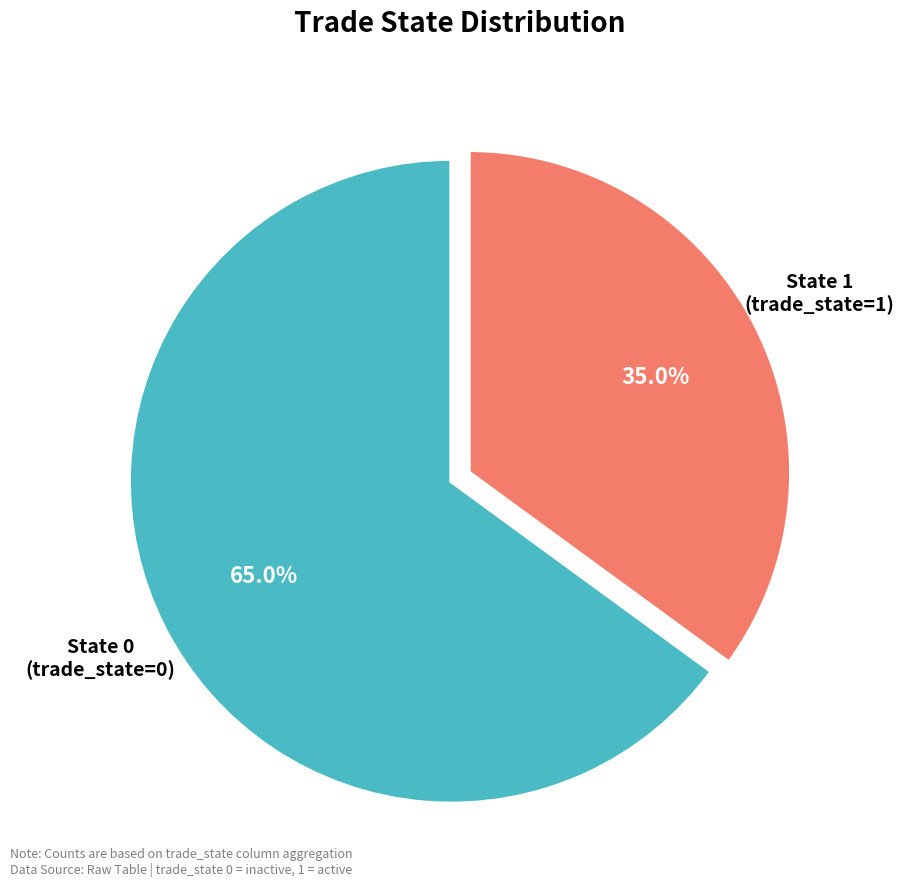

Does any single category account for the majority?

Yes